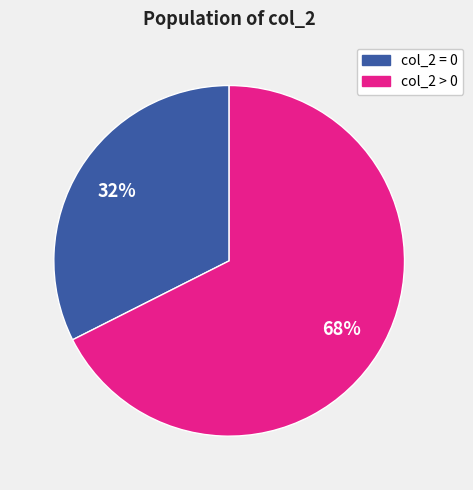

Does any single category account for the majority?

Yes